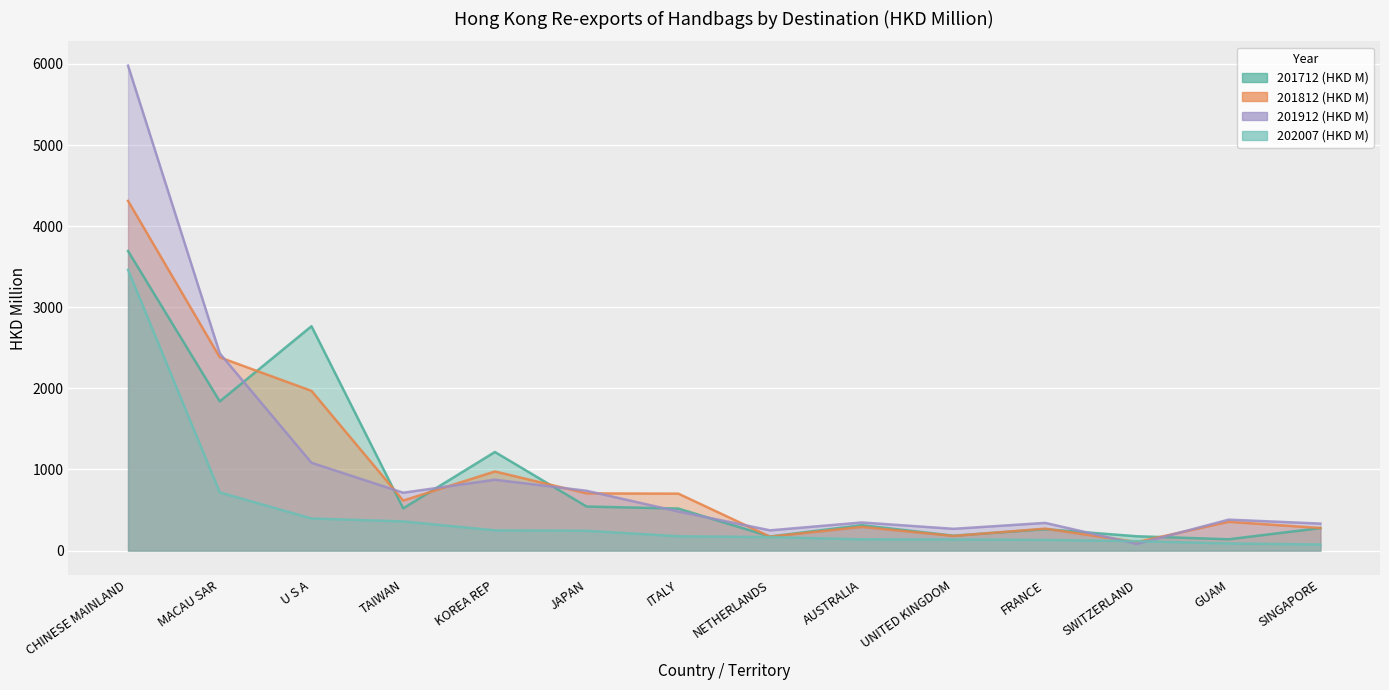

At which label does 202007 (HKD M) first exceed 176?

CHINESE MAINLAND